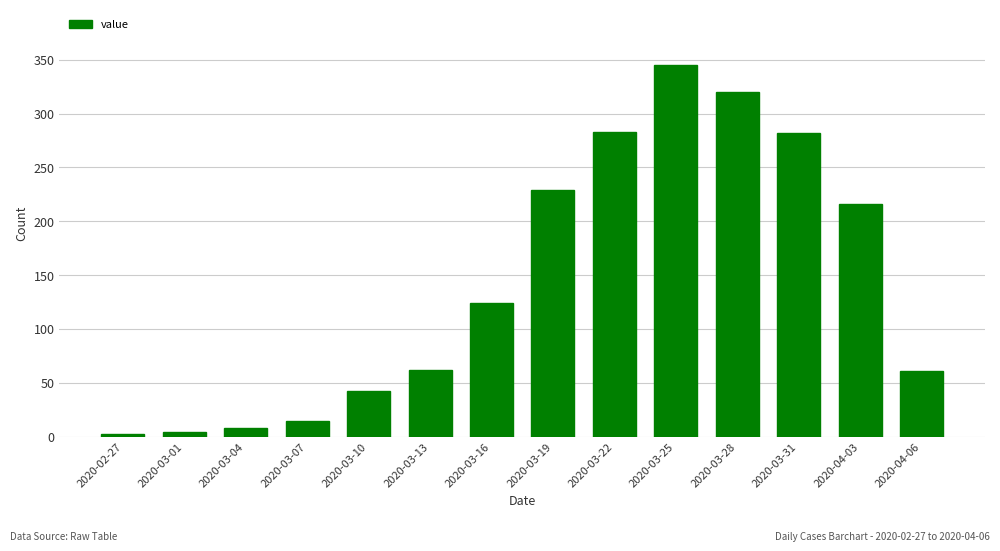

Count the number of data series in this chart.

1